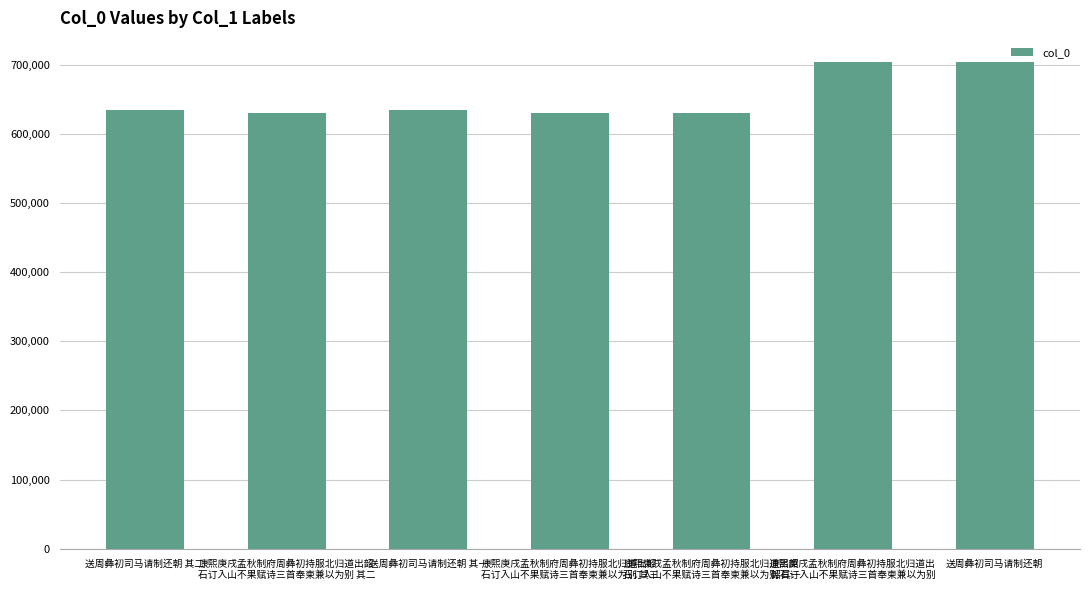

What is the change in value from 送周彝初司马请制还朝 其二 to 康熙庚戌孟秋制府周彝初持服北归道出韶
石订入山不果赋诗三首奉柬兼以为别 其二?

-3442